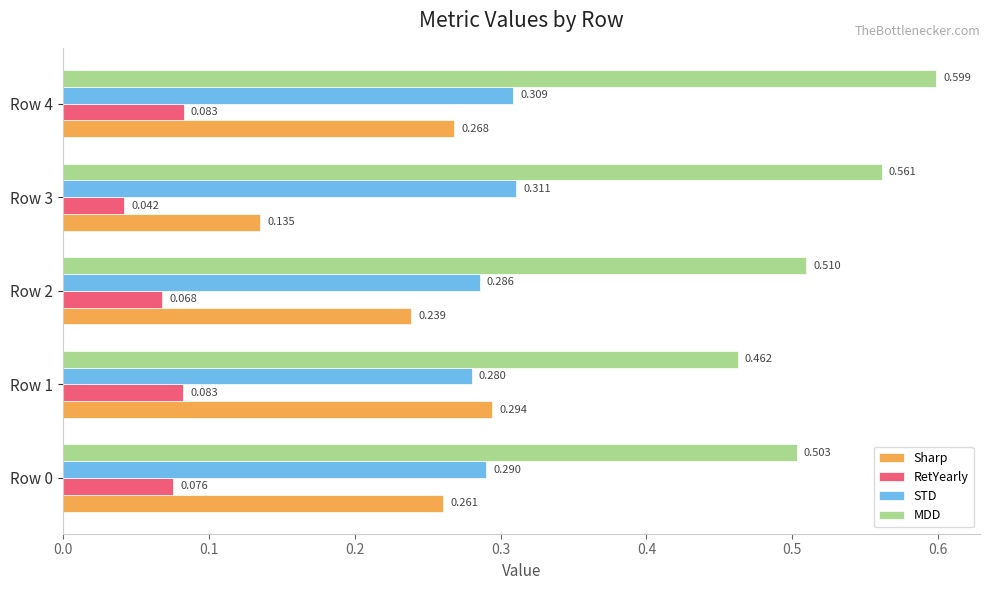

Rank the series by their maximum value, from lowest to highest.

RetYearly, Sharp, STD, MDD